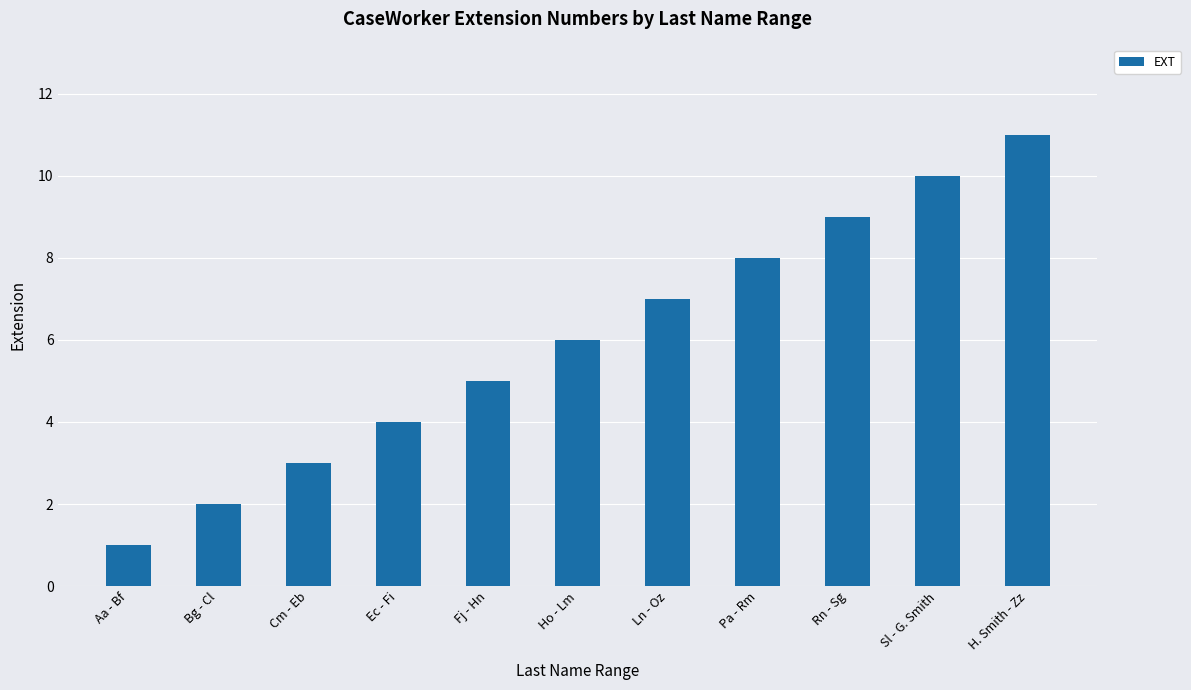

What is the sum of the values at Rn - Sg and Bg - Cl?

11